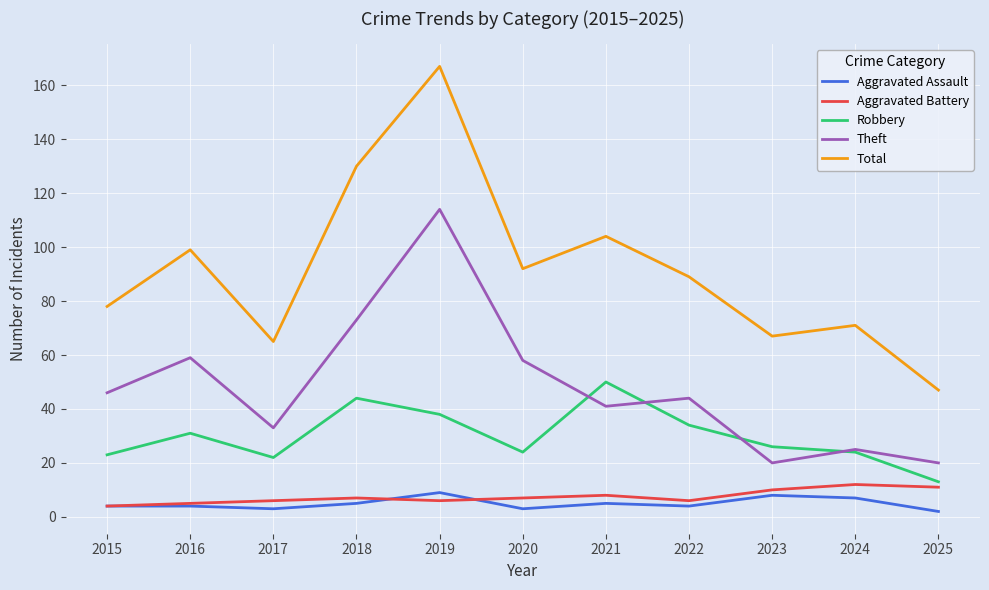

Does the chart display data point markers on the line(s)?

No